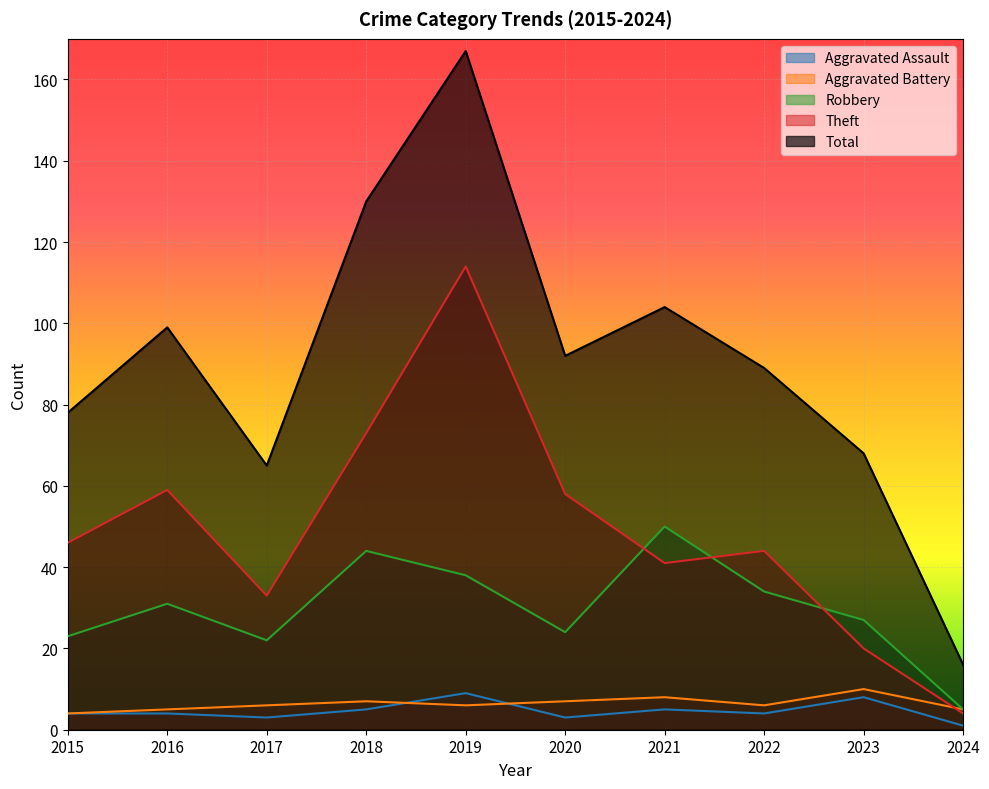

At which category is the sum across all series the highest?

2019